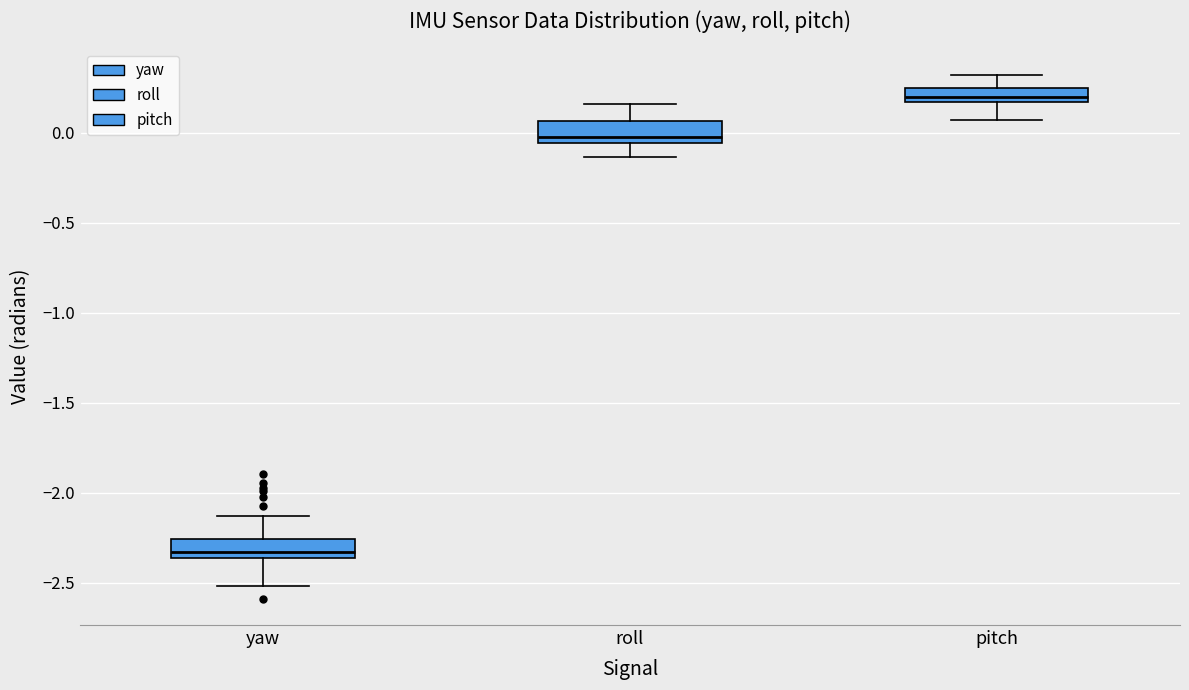

Where is the upper edge of the box for pitch on the y-axis? The values are not printed on the chart, so give them approximately, as read against the axis.

0.25